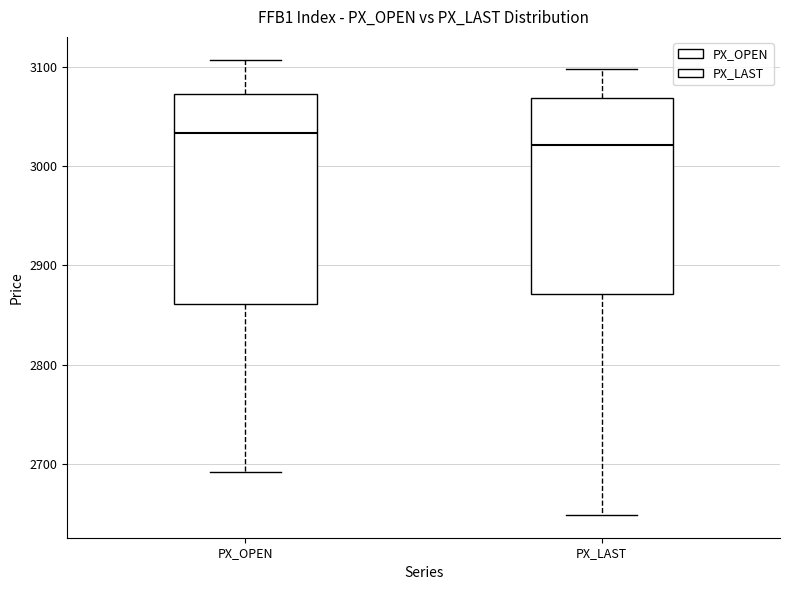

Comparing the boxes themselves (not the whiskers), which one is the tallest?

PX_OPEN